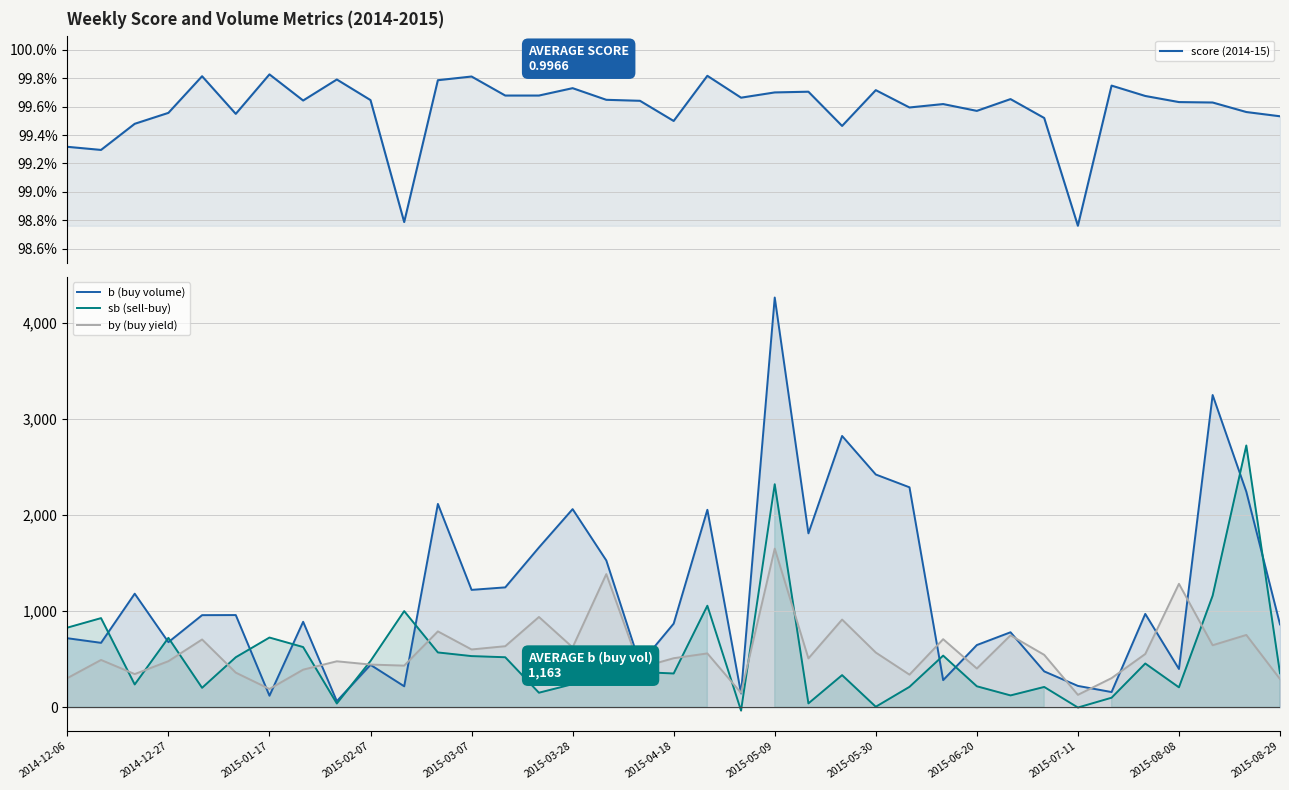

List the labels in order of sb (sell-buy) value, smallest first.

20, 30, 24, 2015-05-30, 22, 31, 28, 14, 2015-03-07, 33, 29, 25, 27, 2015-01-17, 15, 23, 18, 36, 16, 17, 32, 2015-06-20, 2015-03-28, 13, 2015-08-29, 26, 2015-08-08, 2015-05-09, 2015-02-07, 2015-04-18, 2014-12-06, 2014-12-27, 2015-07-11, 19, 34, 21, 35